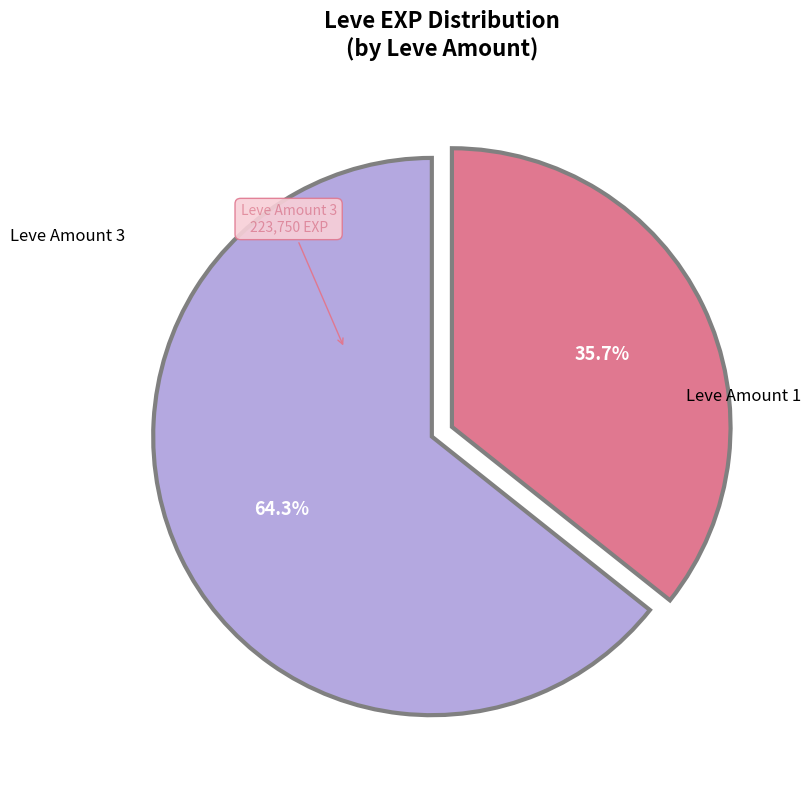

Is there any slice that represents more than half of the pie?

Yes